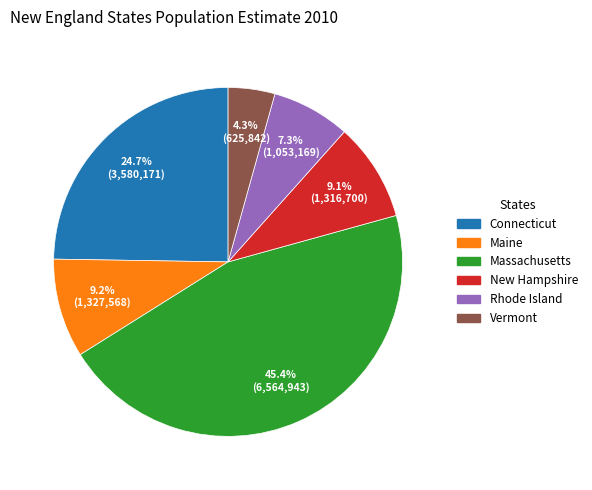

How many slices are in this pie chart?

6